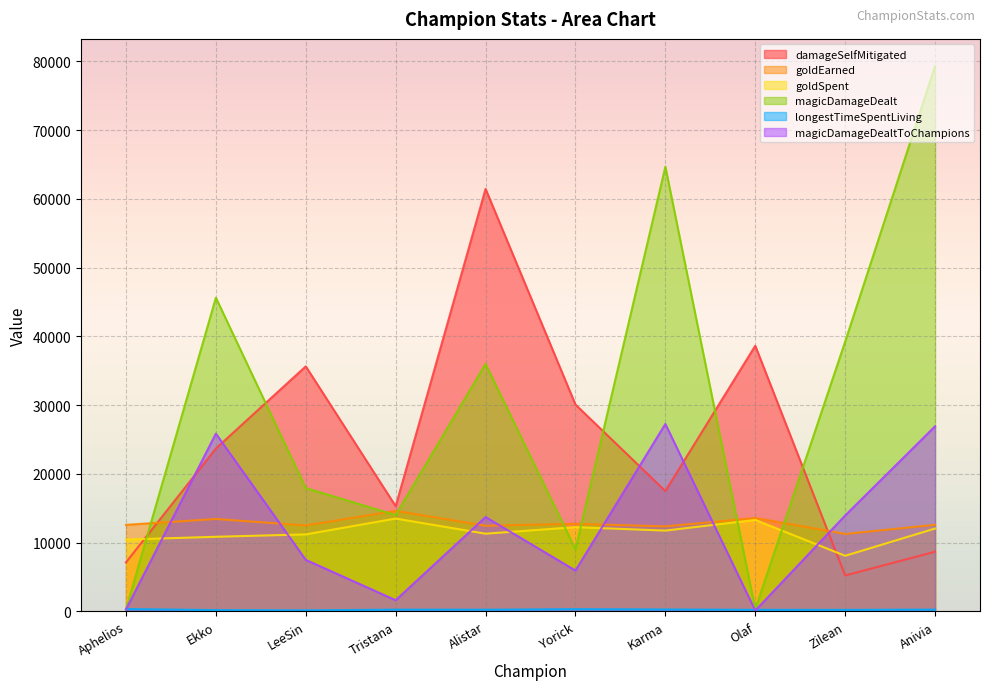

At which category does magicDamageDealt reach its first local valley?

Tristana